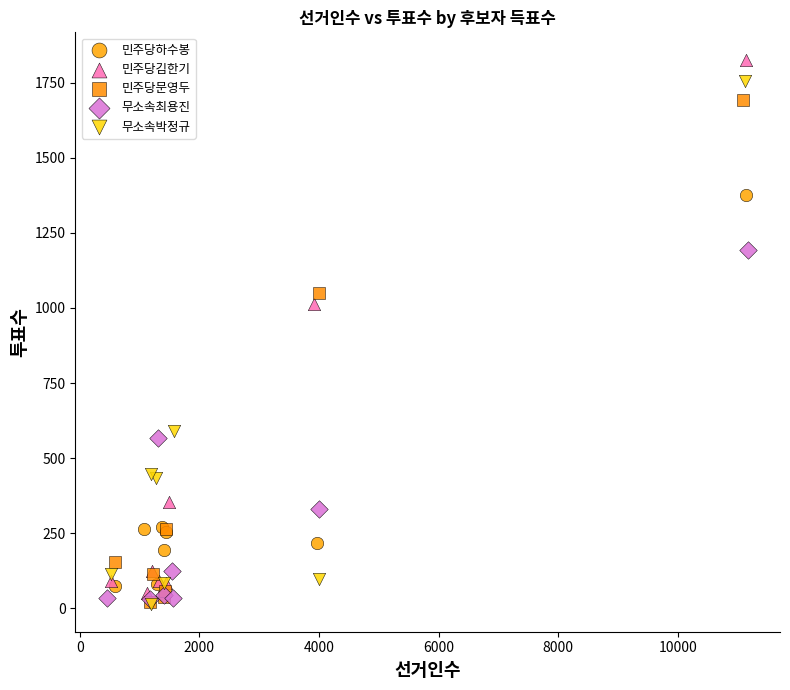

Which series has the widest spread of Y values?

민주당김한기